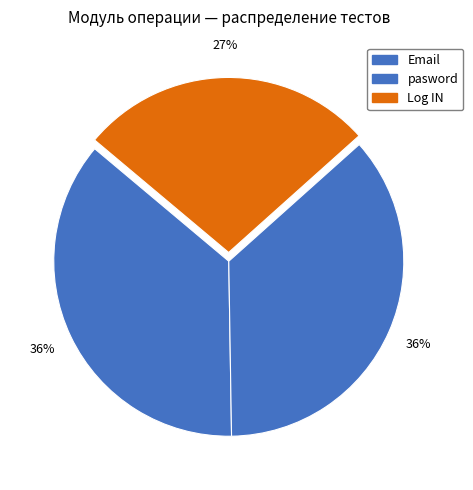

True or false: Log IN accounts for 13% of the total.

False